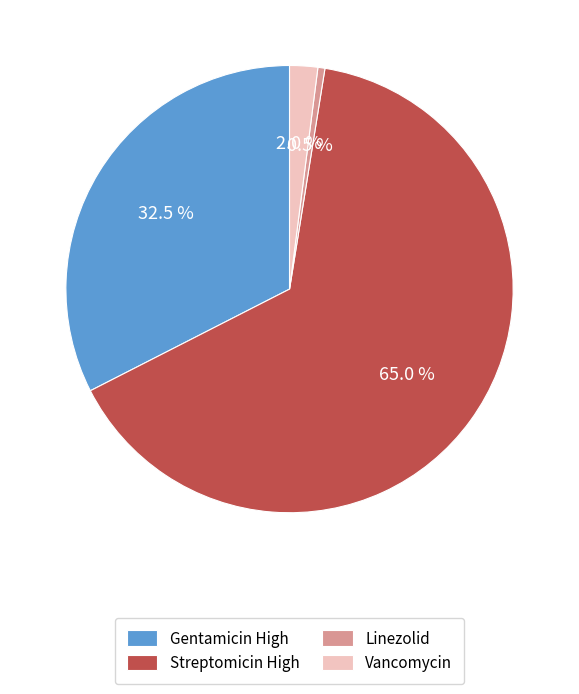

How much of the chart is everything except Vancomycin?

98.0%